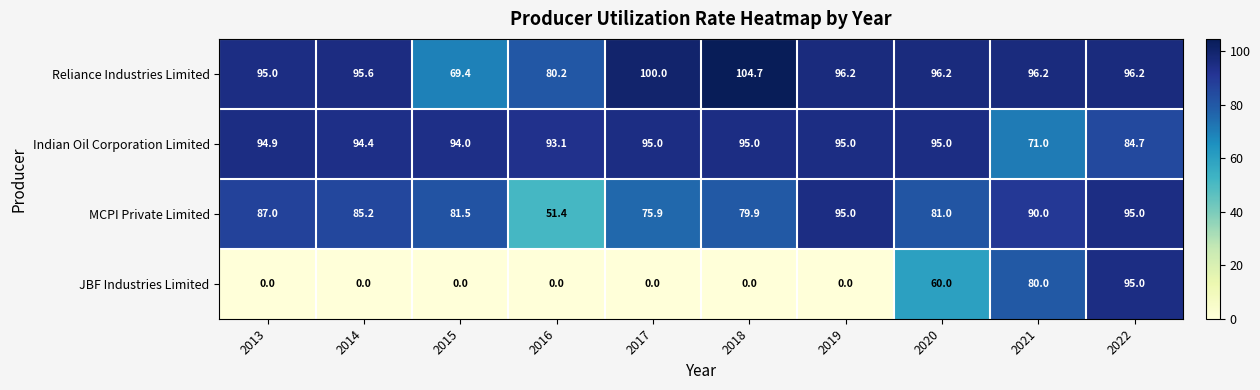

The value of Indian Oil Corporation Limited at 2022 is 84.7. True or false?

True